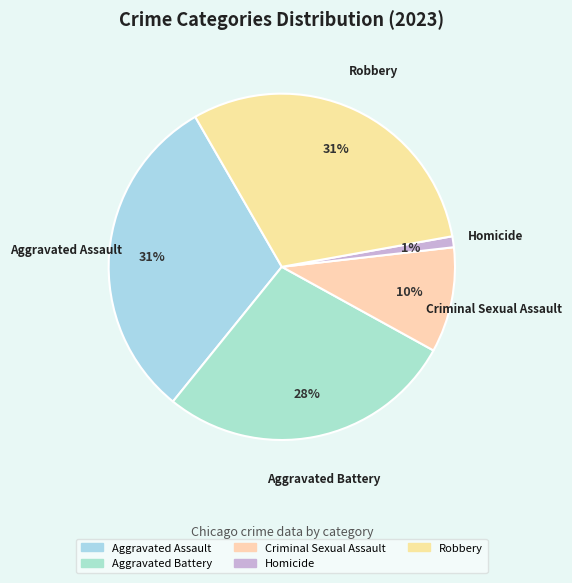

Is the sum of Aggravated Assault and Aggravated Battery greater than half?

Yes